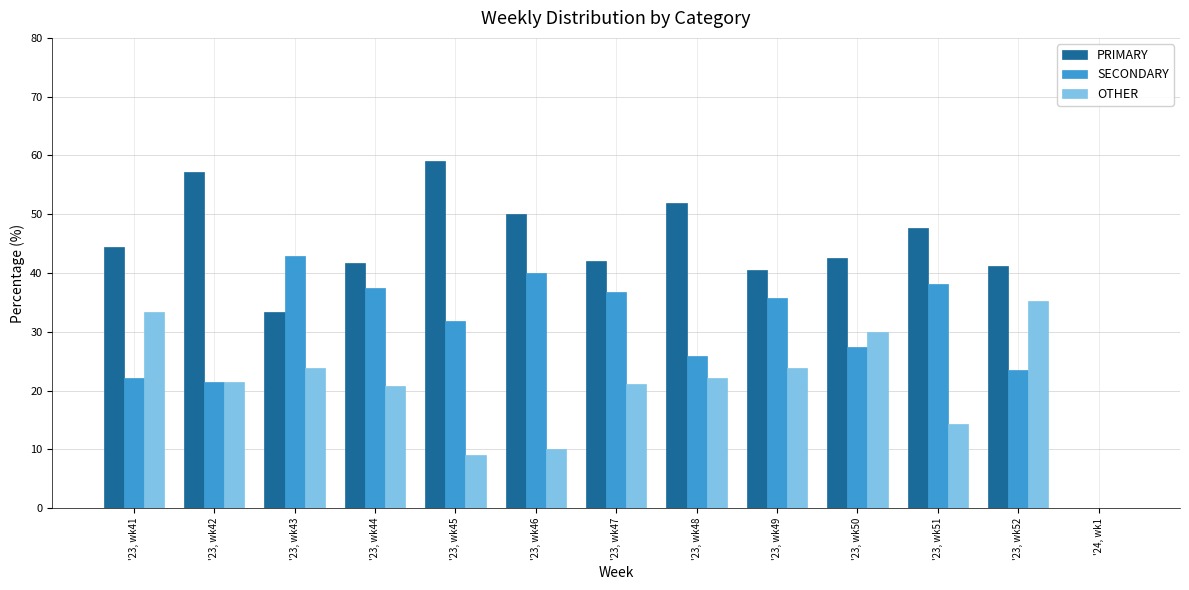

Is the value of SECONDARY at '23, wk52 greater than the value of OTHER at '23, wk45?

Yes